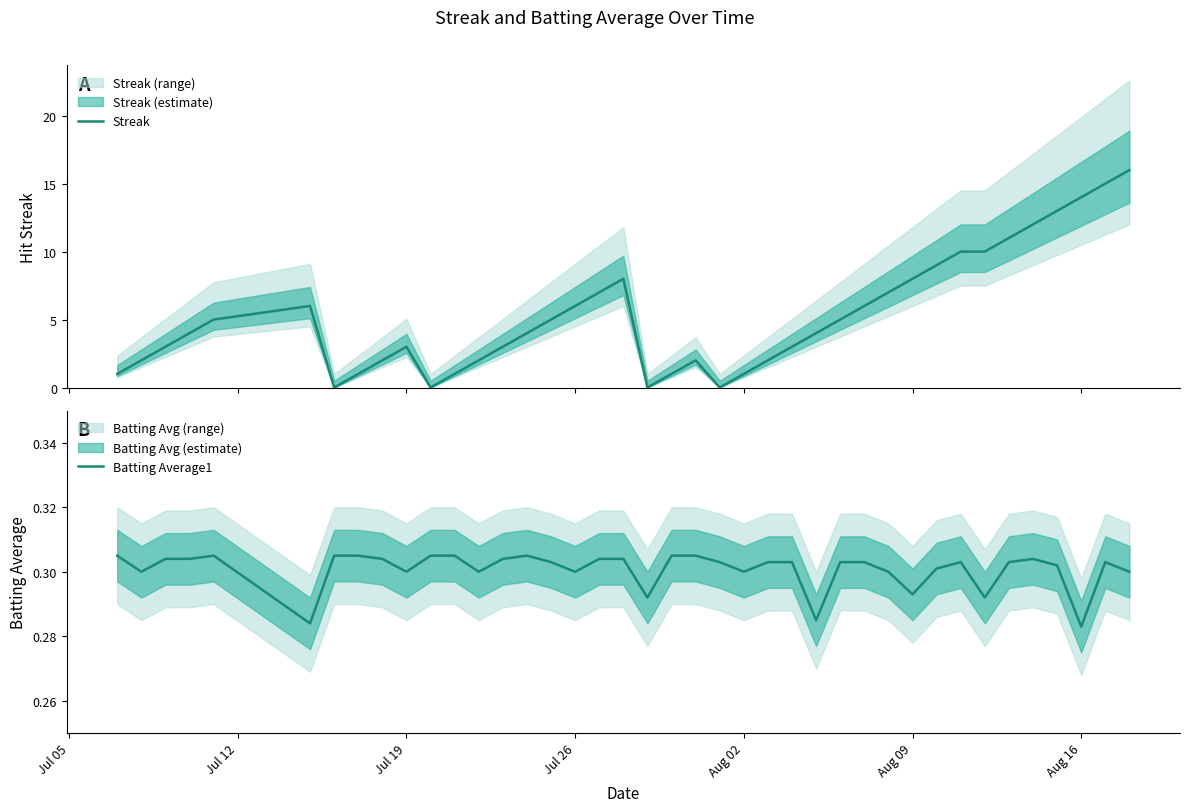

True or false: Batting Average1 has a value of 0.3 at Jul 19.

True